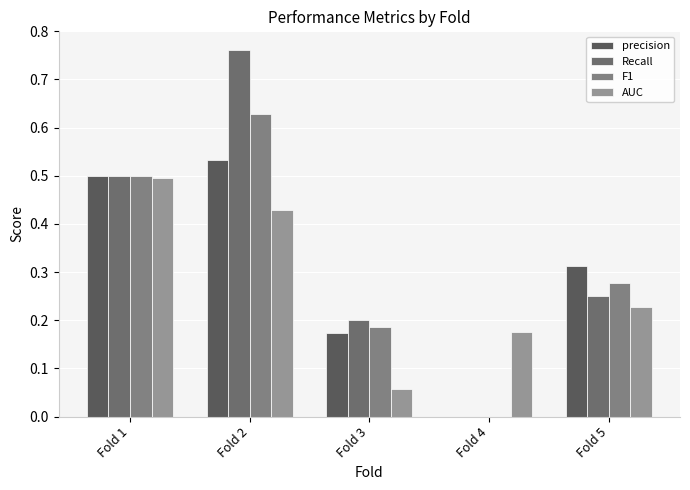

What are all the series names shown in the legend?

precision, Recall, F1, AUC